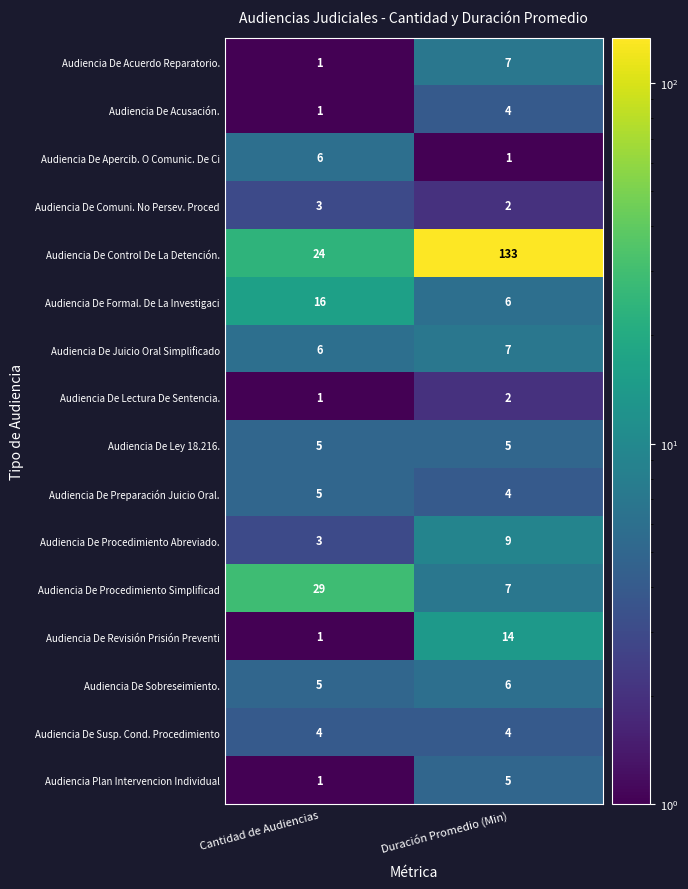

Which series changed the most between Cantidad de Audiencias and Duración Promedio (Min)?

Audiencia De Control De La Detención.